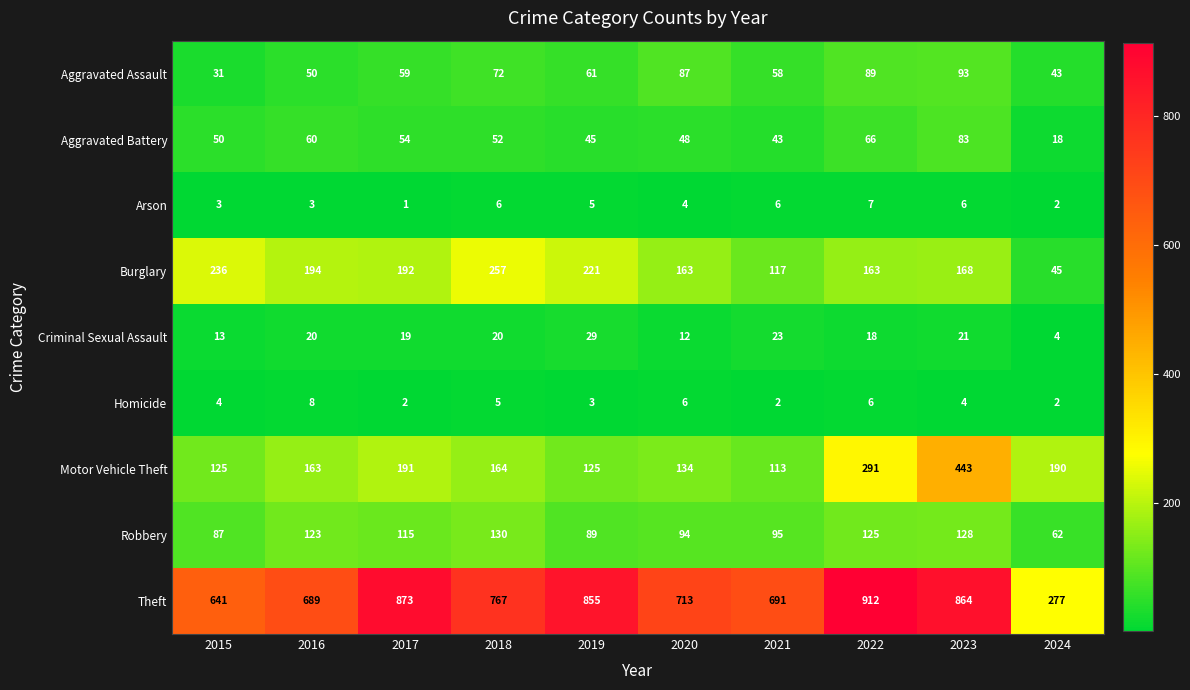

The Theft series shows 429 at 2017. True or false?

False